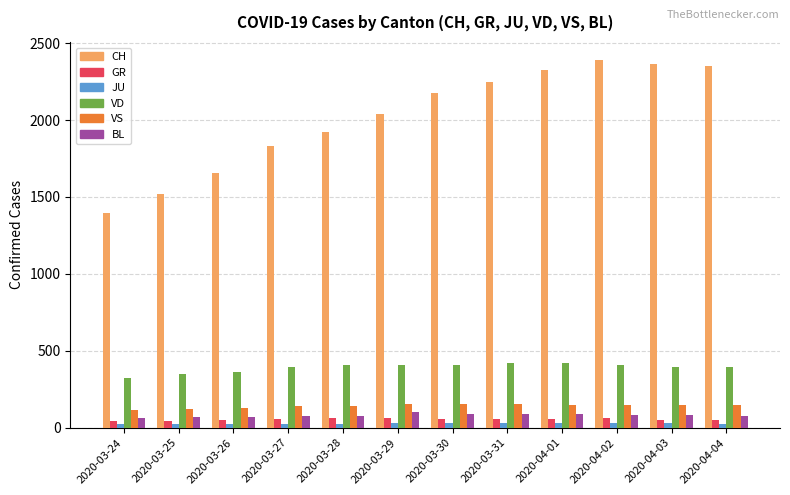

What is the approximate value of GR at 2020-04-01?

59